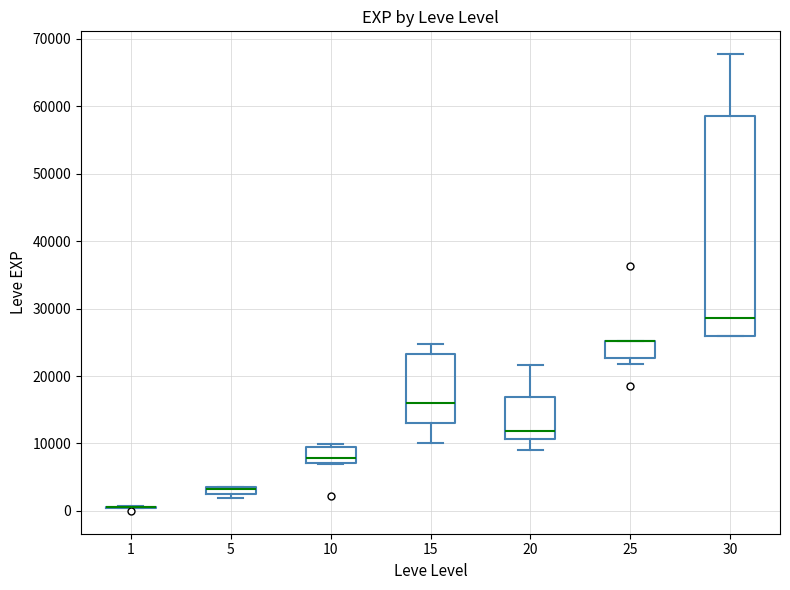

Comparing the boxes themselves (not the whiskers), which one is the tallest?

30